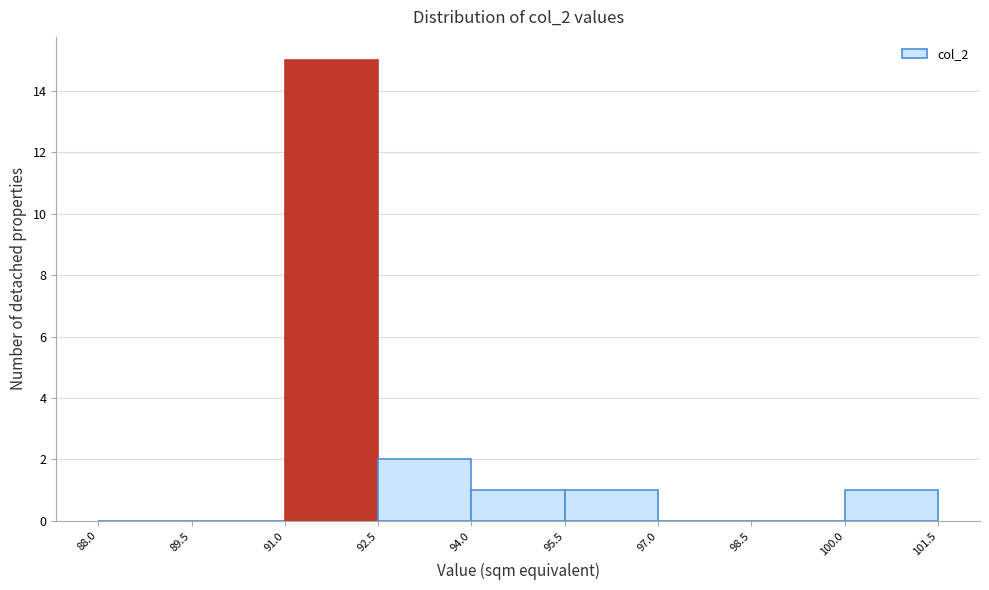

Over which range of the x-axis is the bar tallest?

91.0 to 92.5